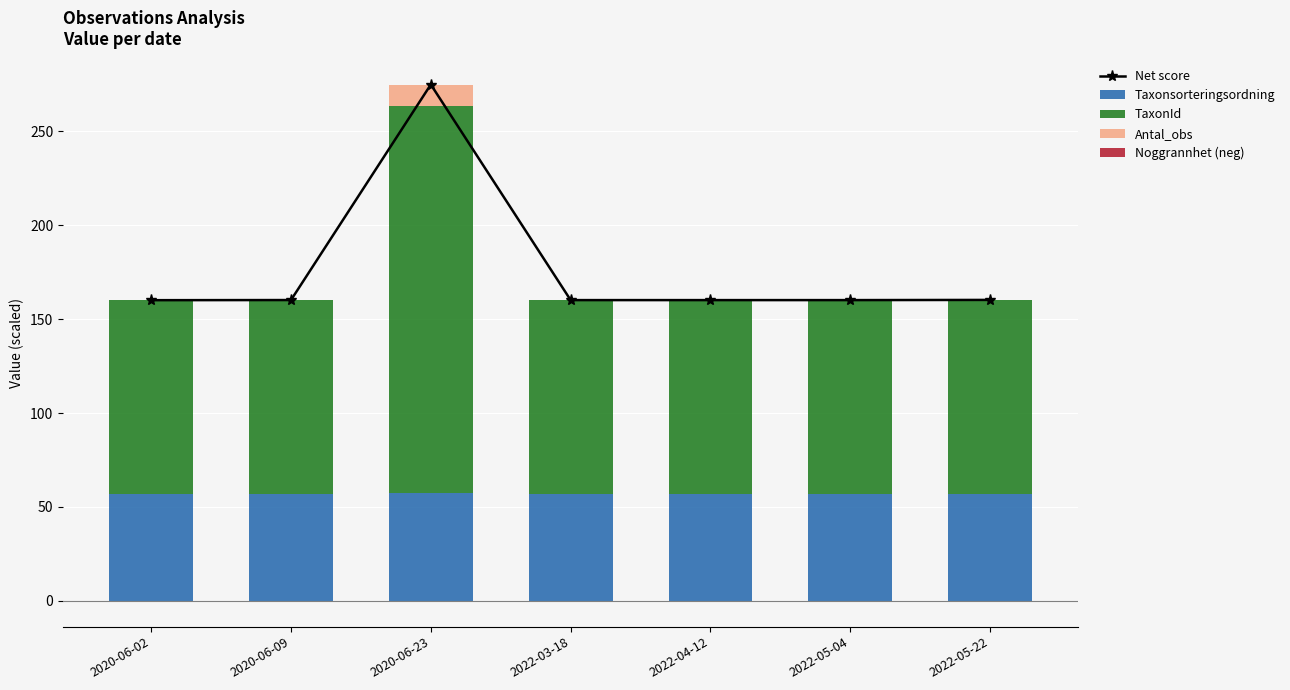

Which category has the highest value across all series?

2020-06-23